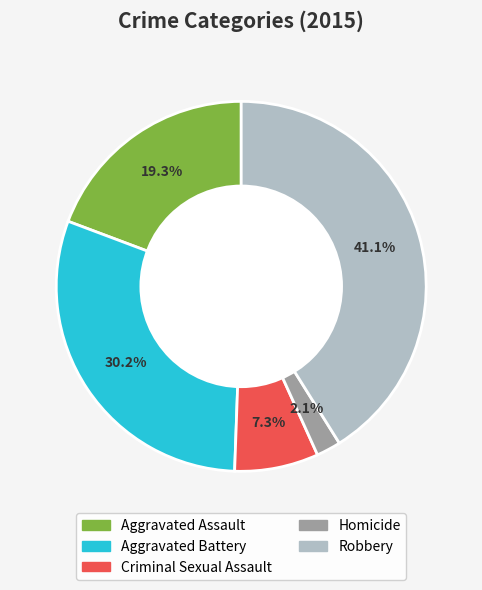

How many slices are in this pie chart?

5